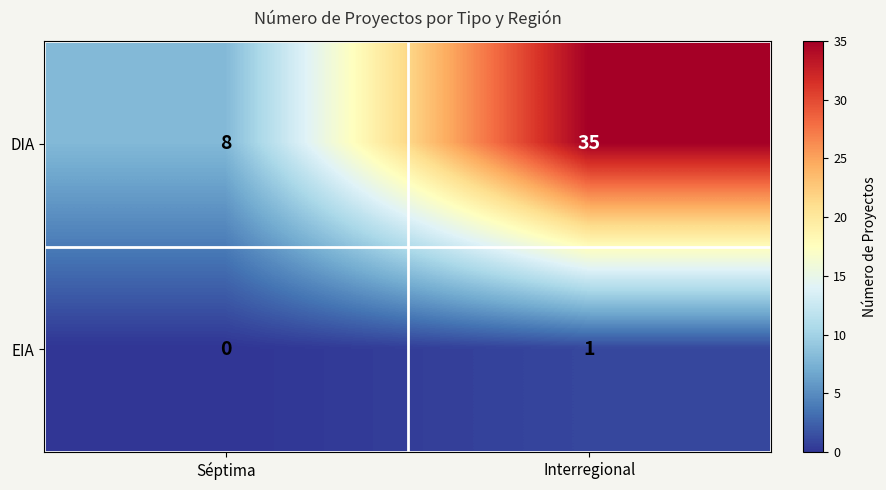

What is the sum of all DIA values?

43